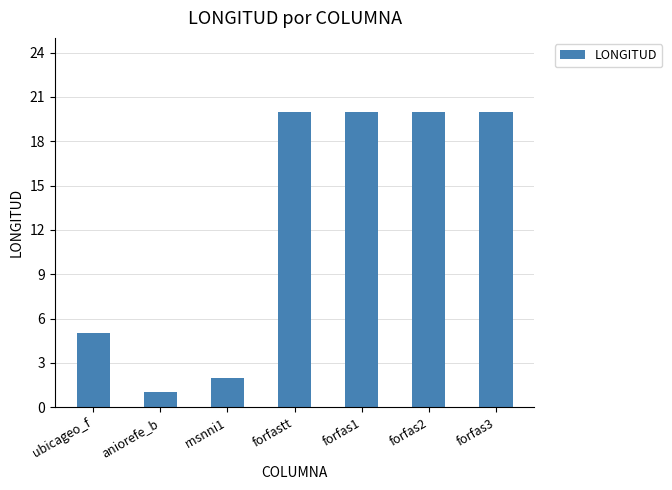

What is the label of the 1st bar from the left?

ubicageo_f